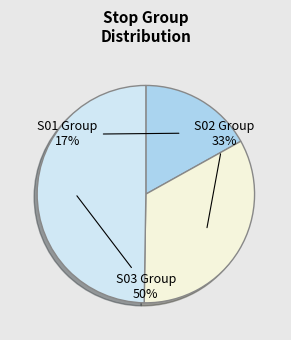

Does S01 Group account for over 50% of the chart?

No